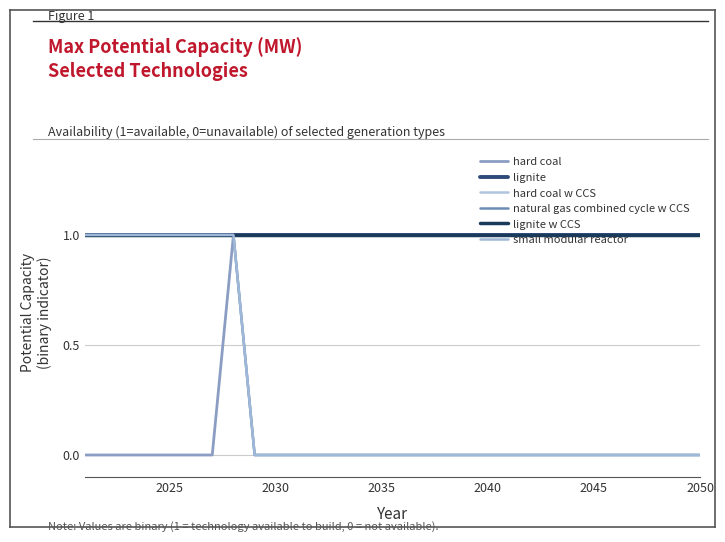

What is the value of the lignite w CCS point at the 4th from the left?

1